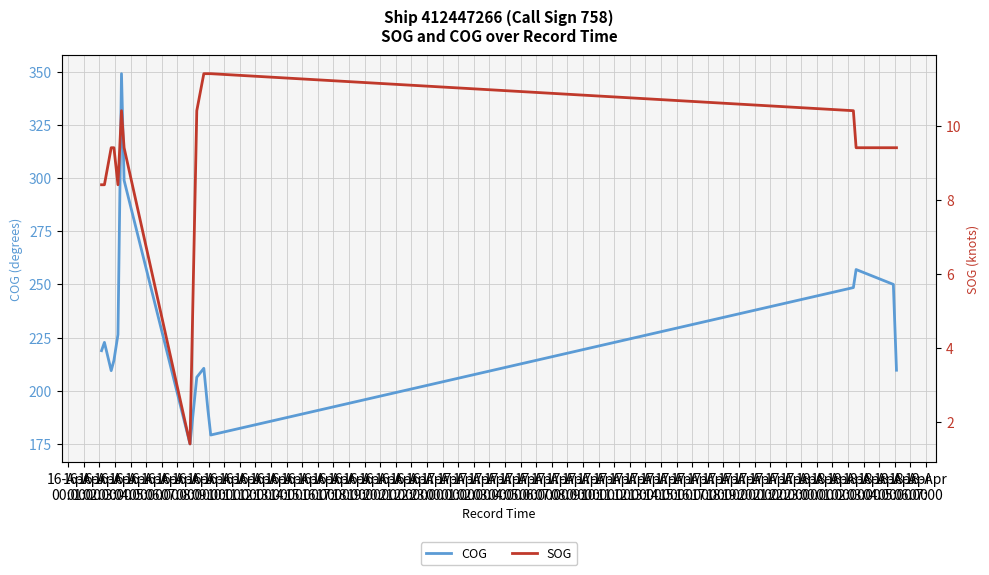

Between 16-Apr
07:00 and 16-Apr
11:00, which series saw the biggest shift?

SOG